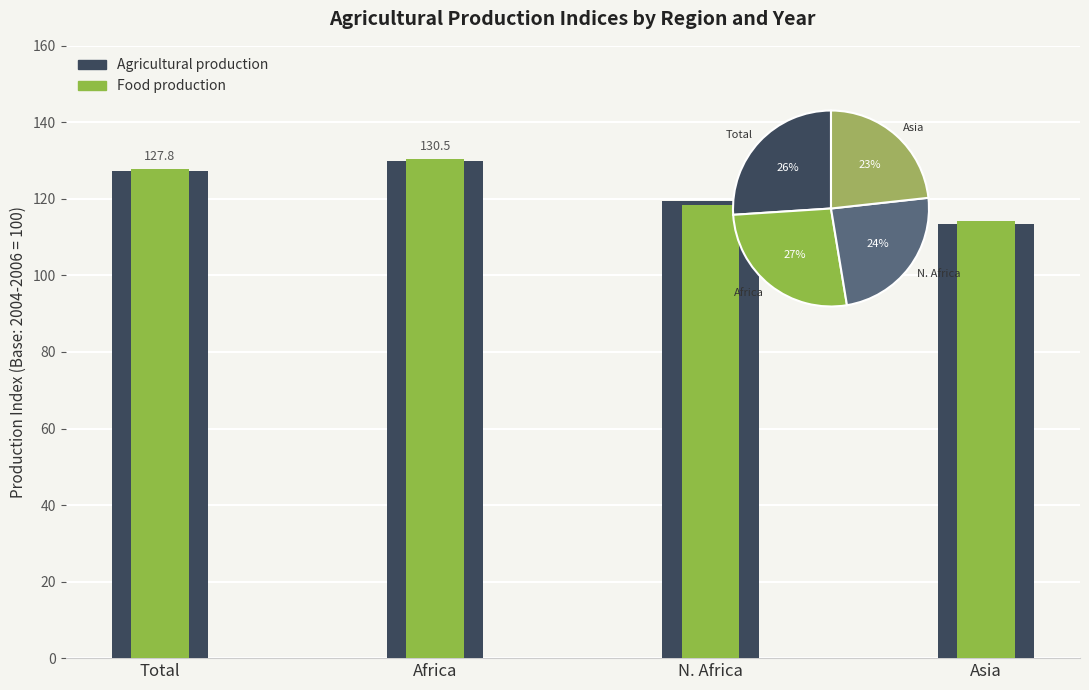

What position from the left is Asia?

4